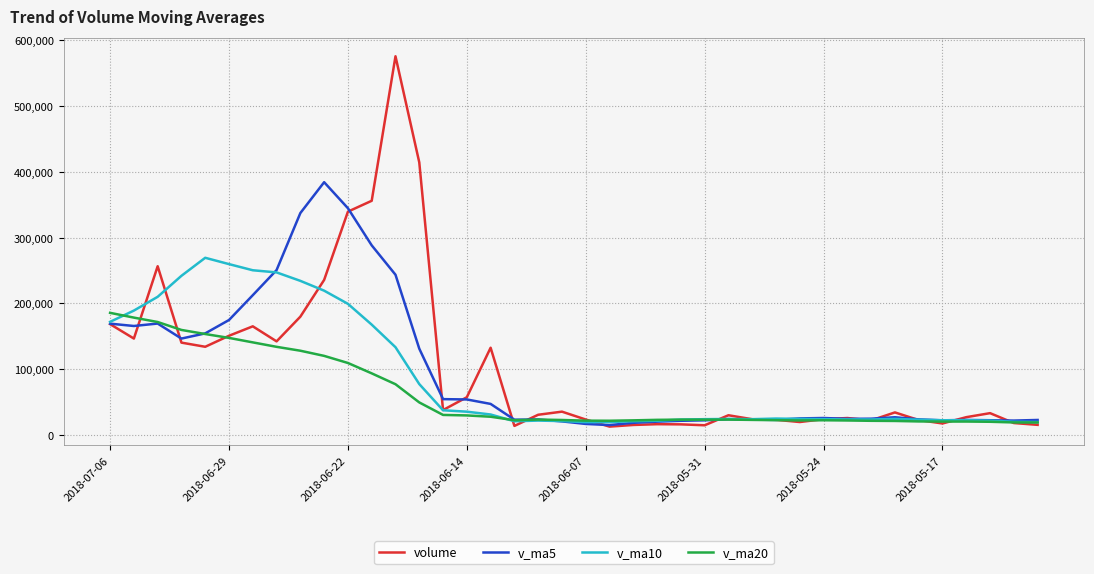

List the series in order of their peak value, highest first.

volume, v_ma5, v_ma10, v_ma20